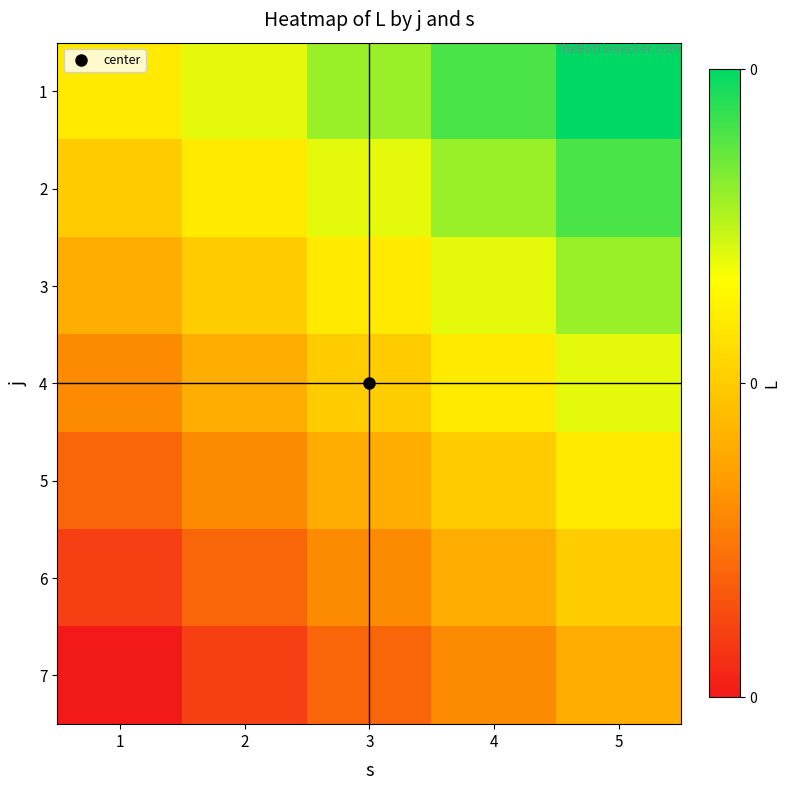

What is the greatest value displayed?

1.0